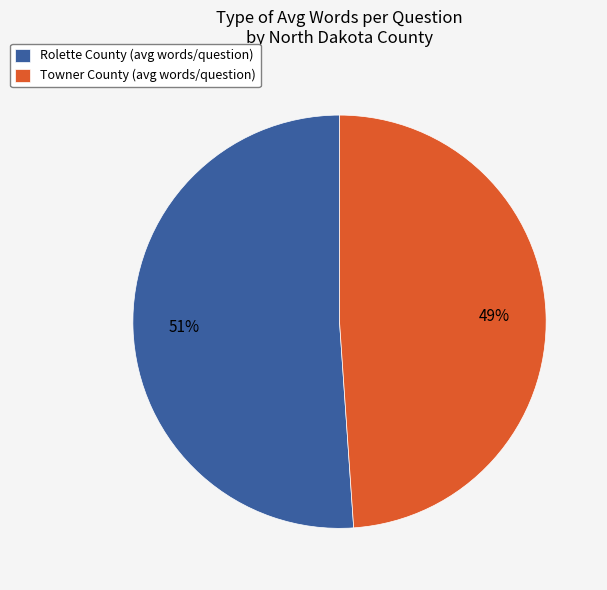

To the nearest percent, what is the average slice percentage?

50%